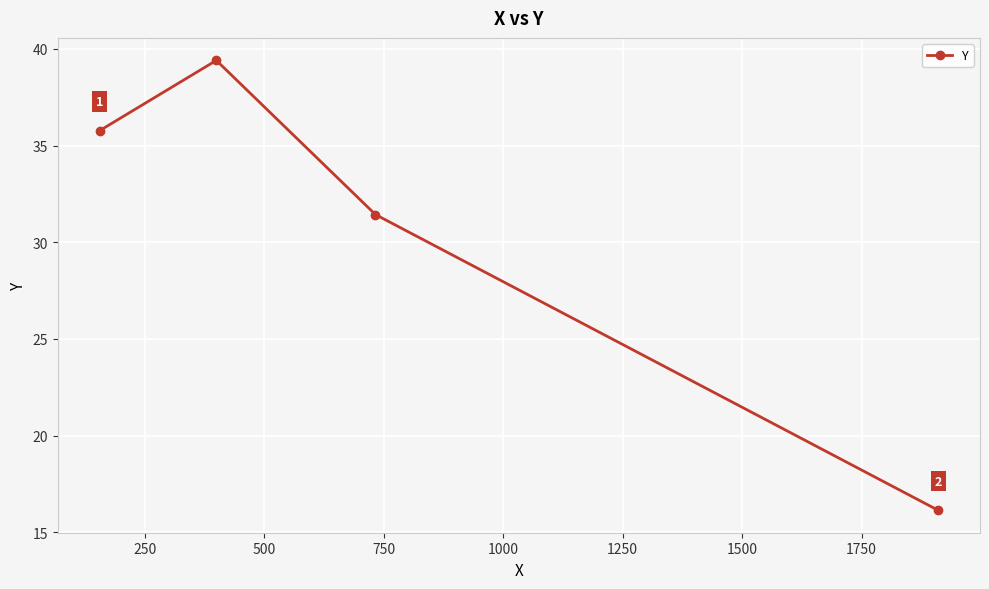

Does the chart display data point markers on the line(s)?

Yes